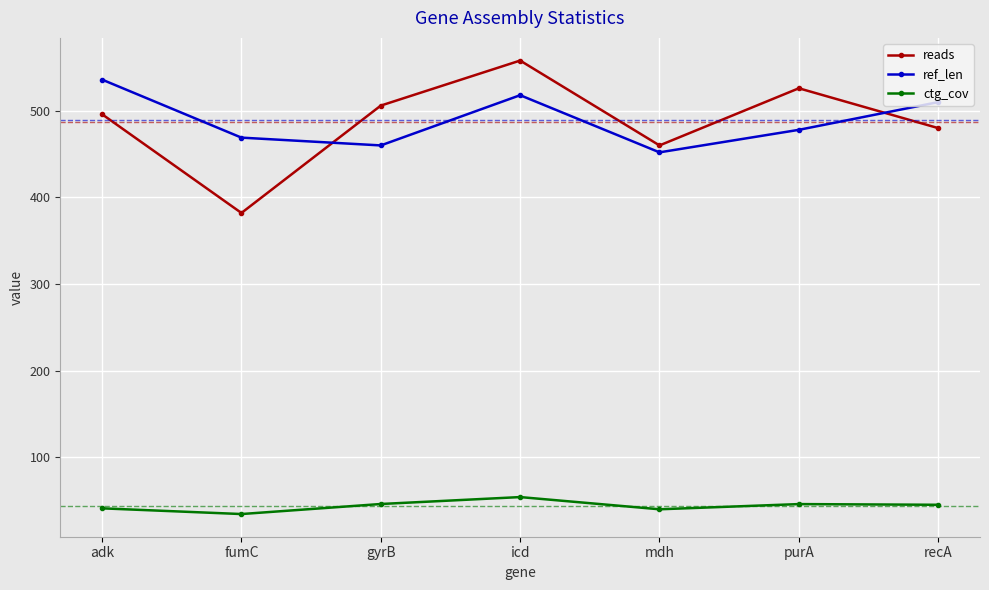

What are all the series names shown in the legend?

reads, ref_len, ctg_cov